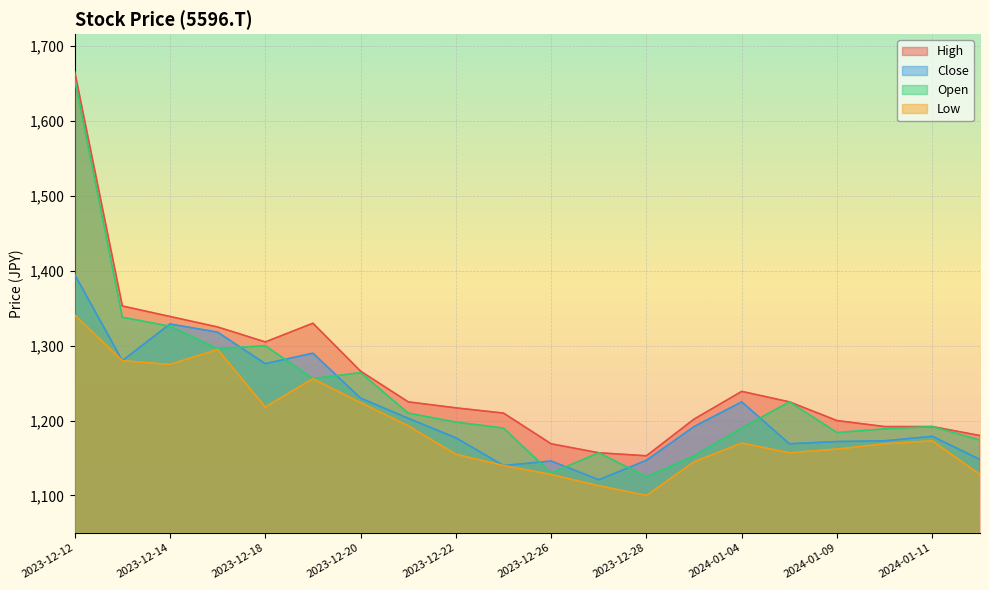

What is the value of the Close point at the 10th from the left?

1140